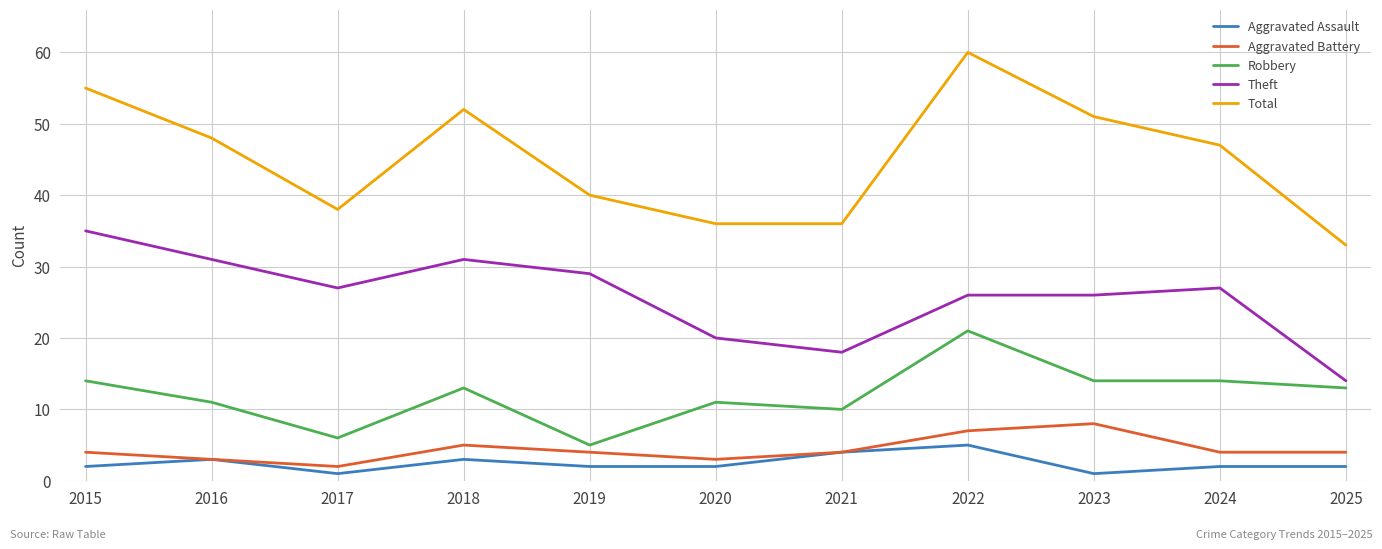

Which series has the largest total across all categories?

Total